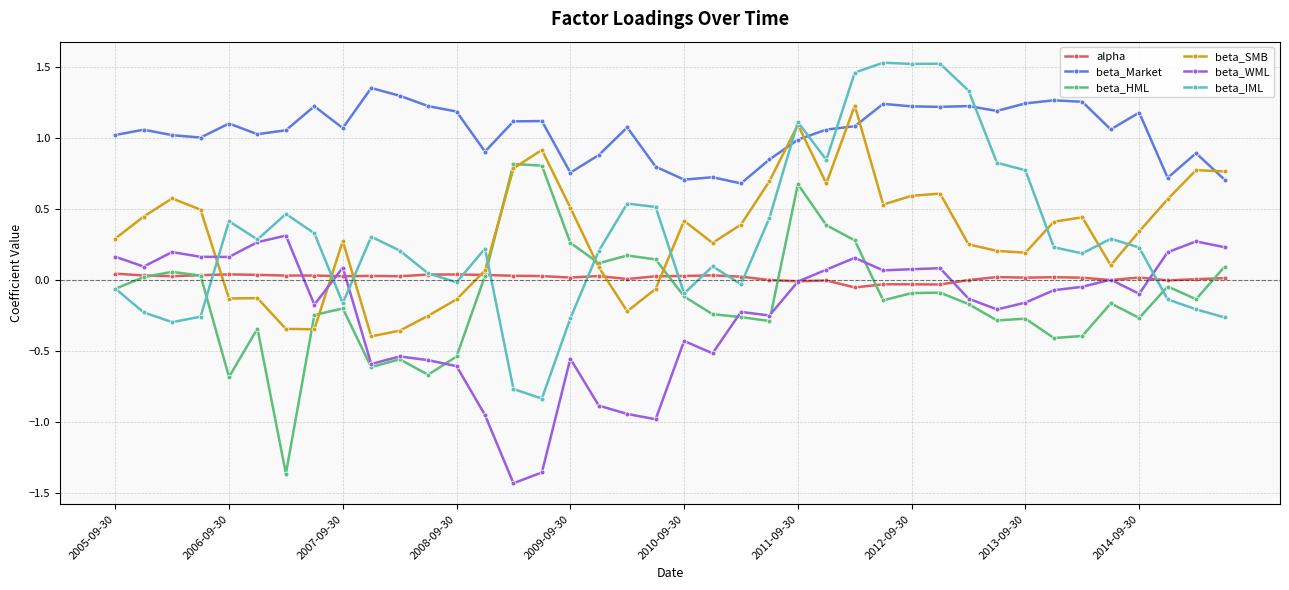

How many series are shown in this chart?

6